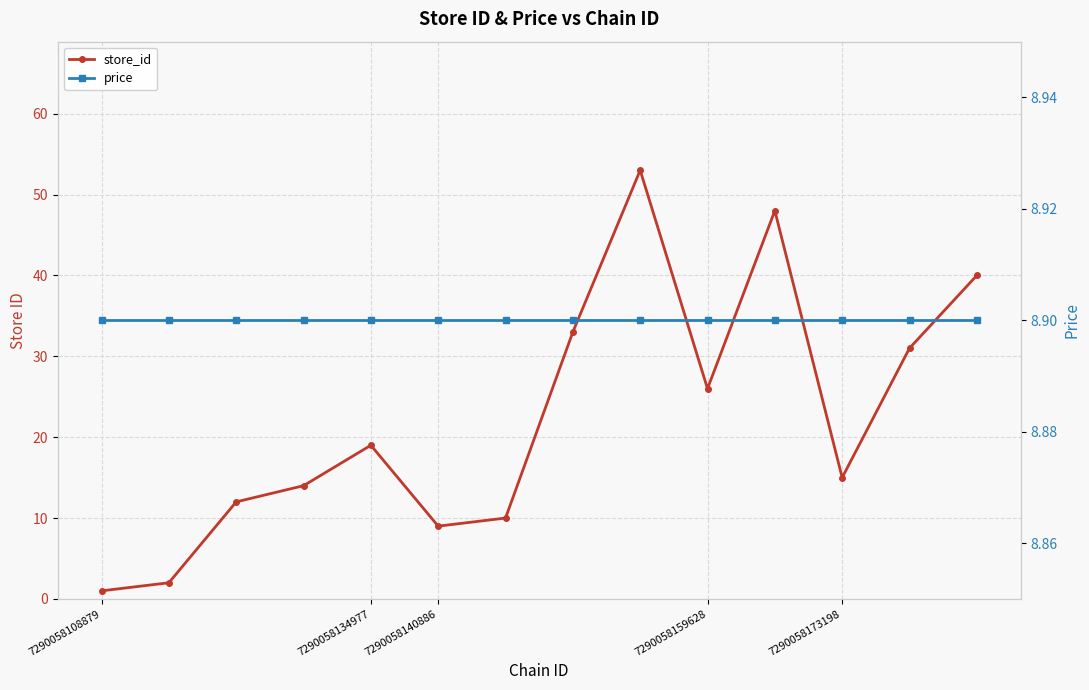

The value of store_id at 5 is 13.3. True or false?

False